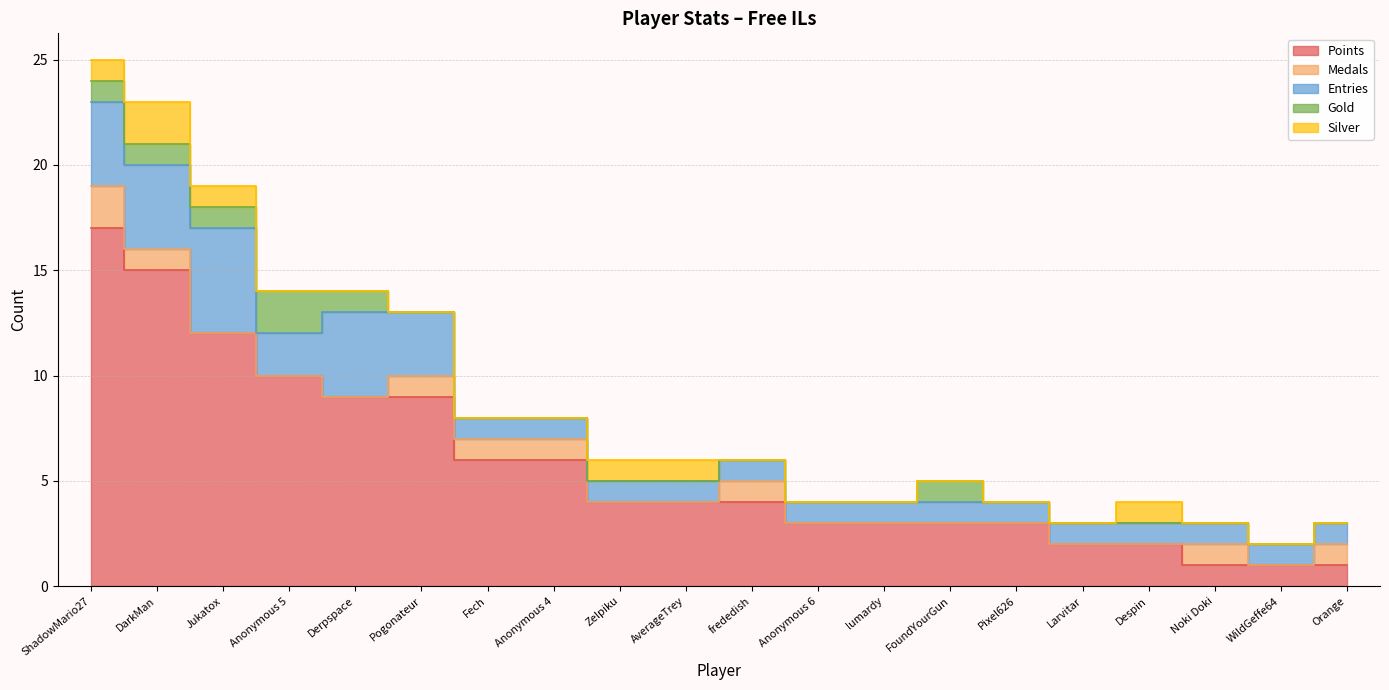

Is it true that Silver equals 0 at Fech?

True